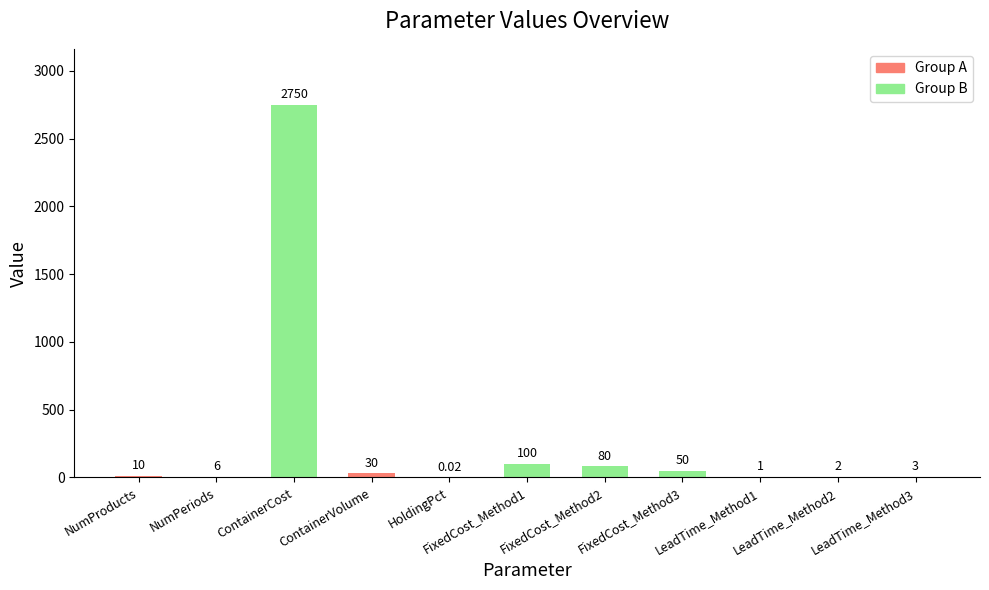

What is the change in value from HoldingPct to LeadTime_Method3?

+3.0